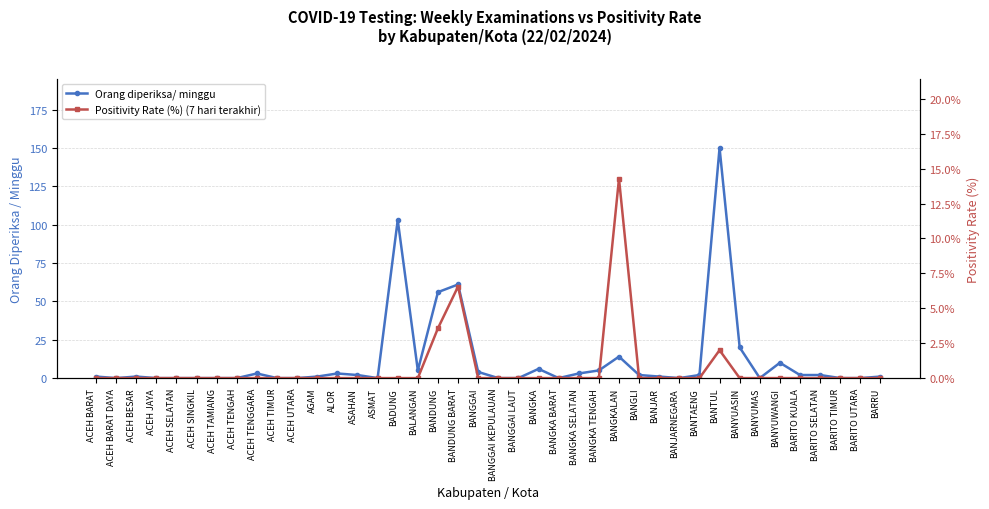

Which series has the largest total across all categories?

Orang diperiksa/ minggu